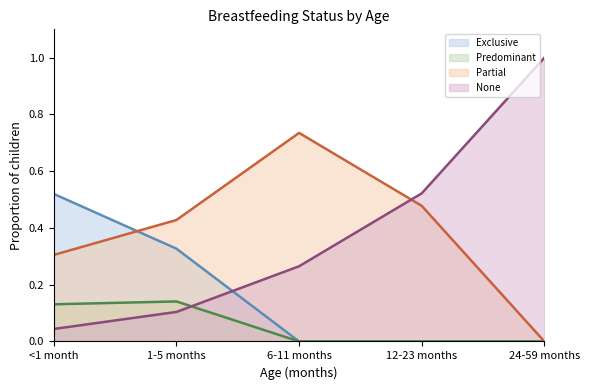

After their last crossing, which series has the higher values: Partial or Exclusive?

Partial